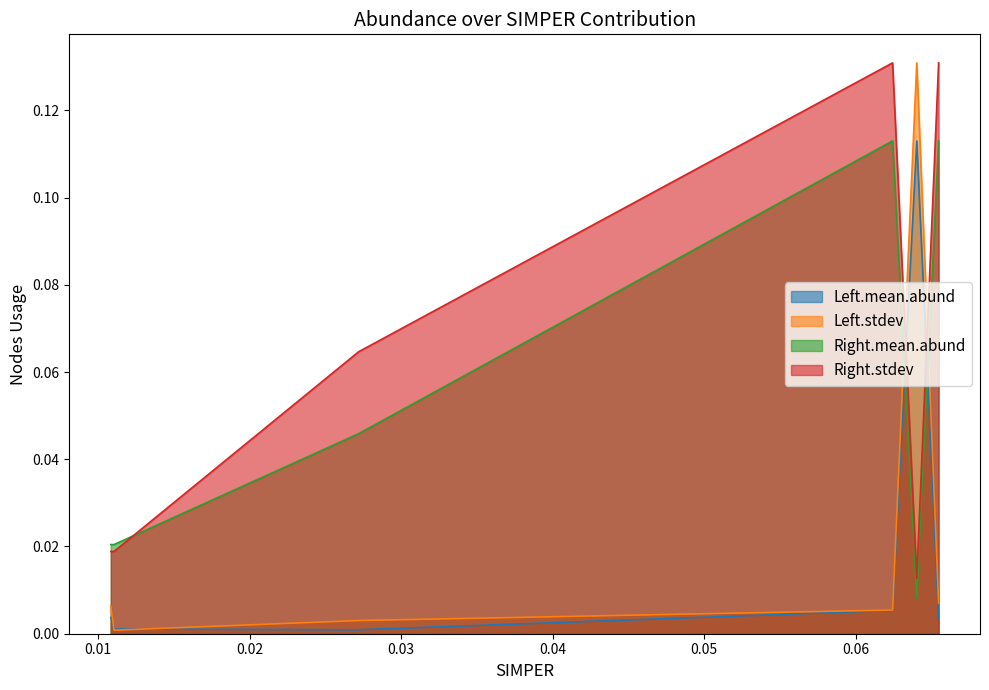

What is the difference between the maximum and minimum values in the Right.stdev series?

0.1